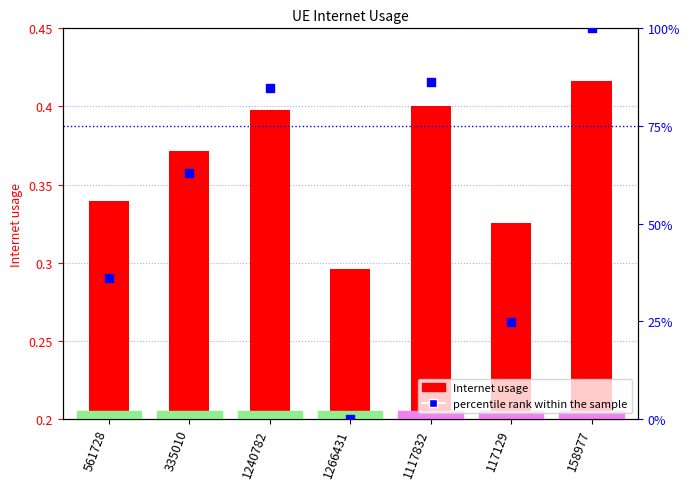

Which series contains the lowest Y value?

percentile rank within the sample